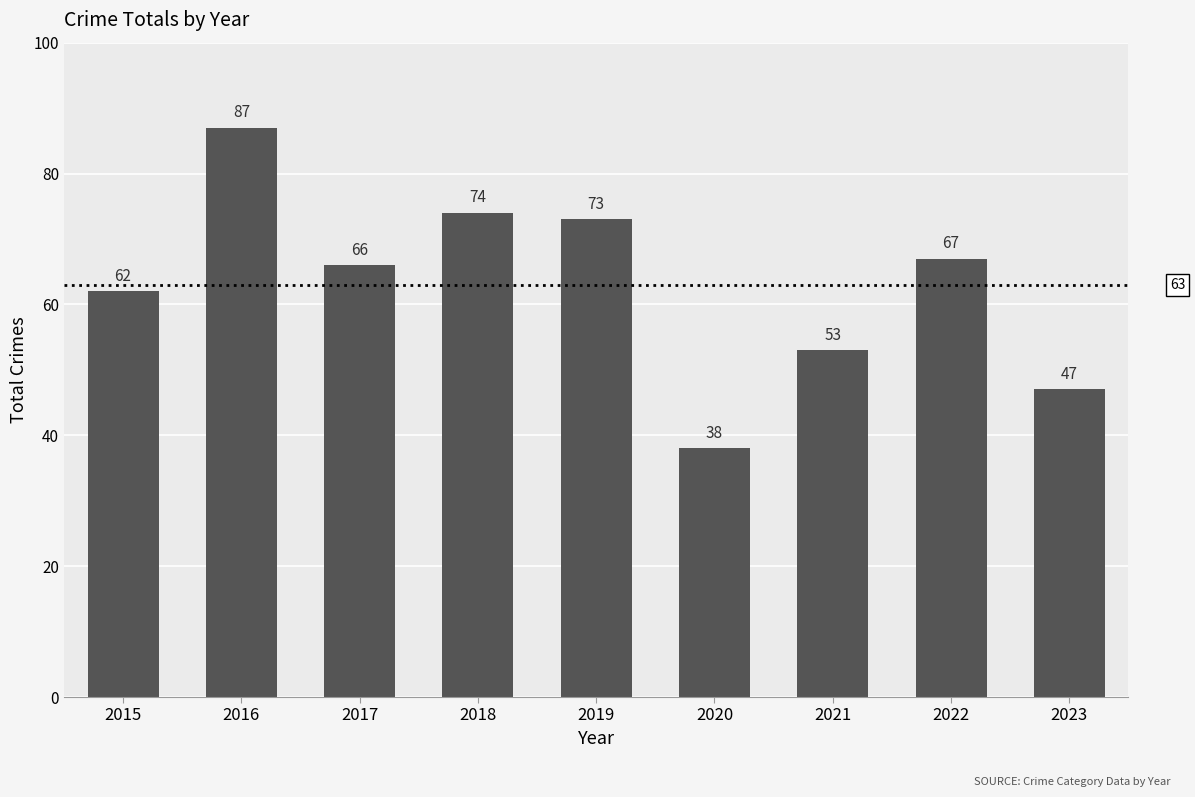

Where does the data first go above 66?

2016